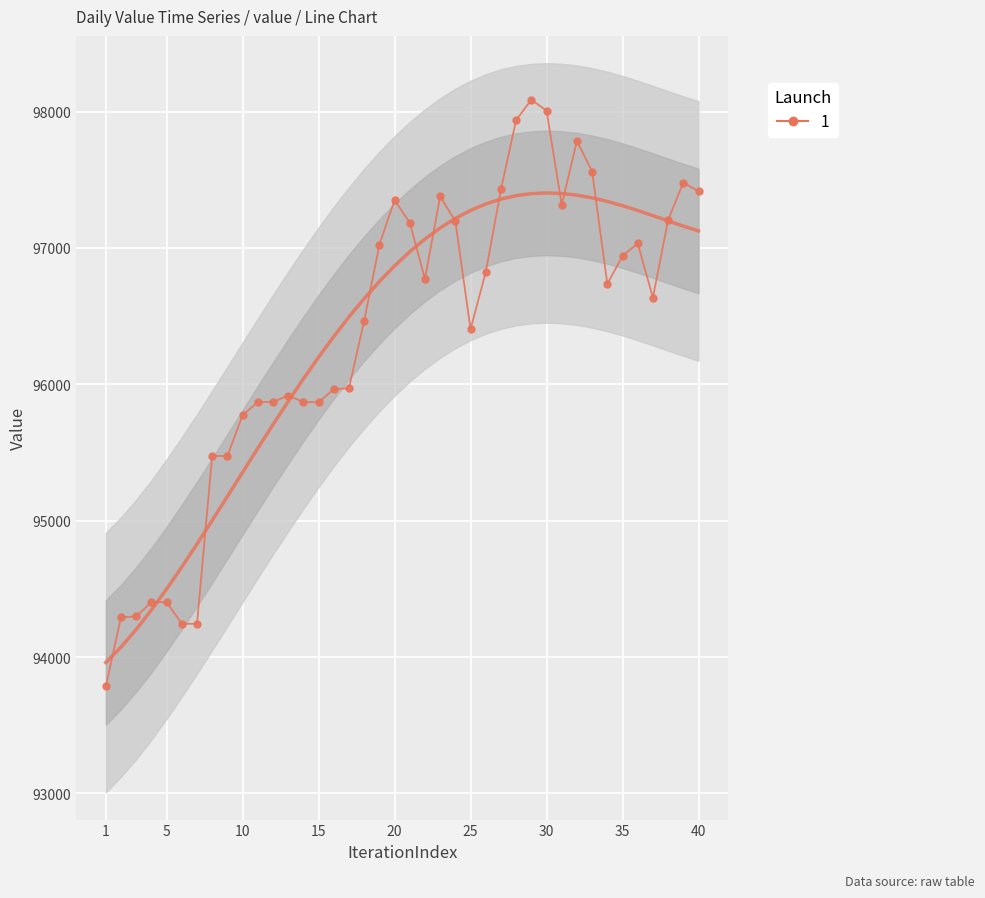

What is the value of the 12th point from the left?

95870.4